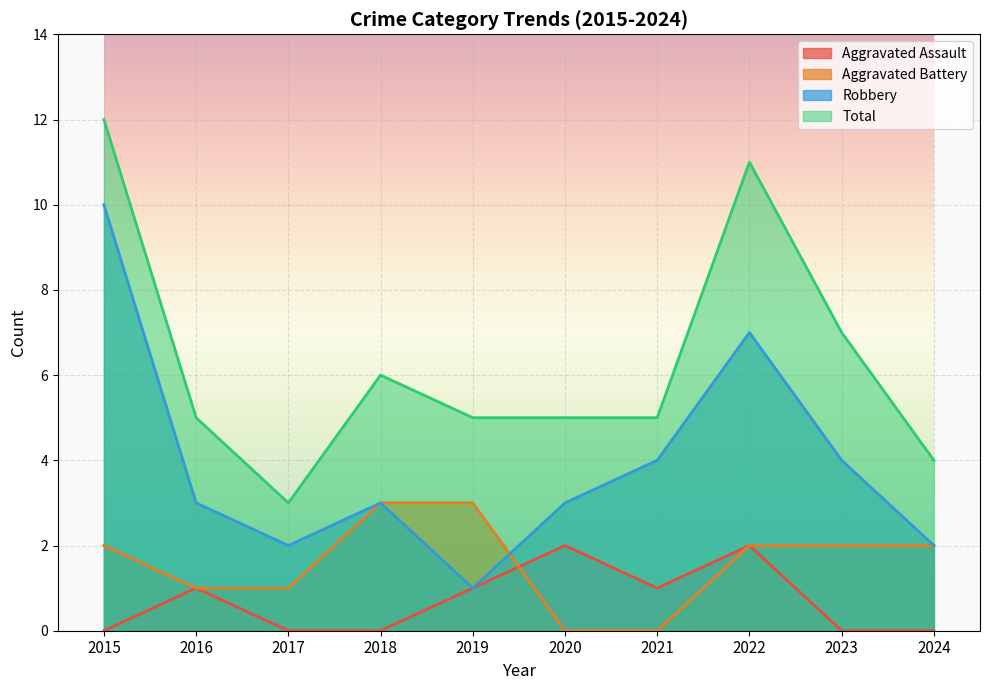

True or false: Robbery has a value of 4 at 2018.

False